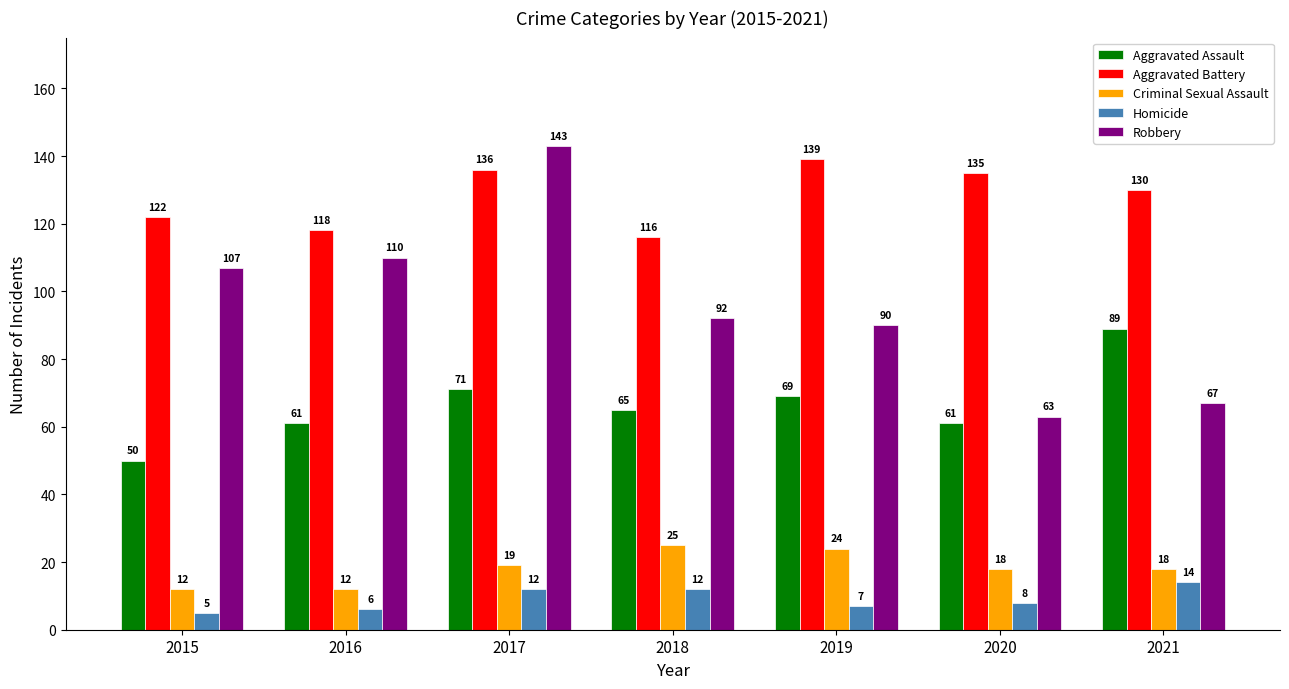

How many bars are there in total?

35